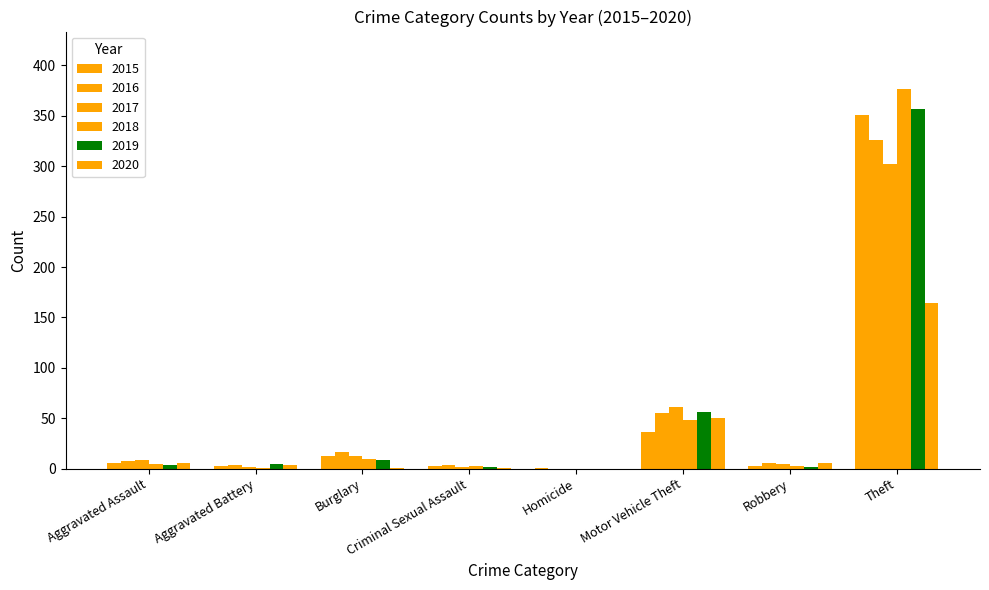

How many categories are shown in the chart?

8